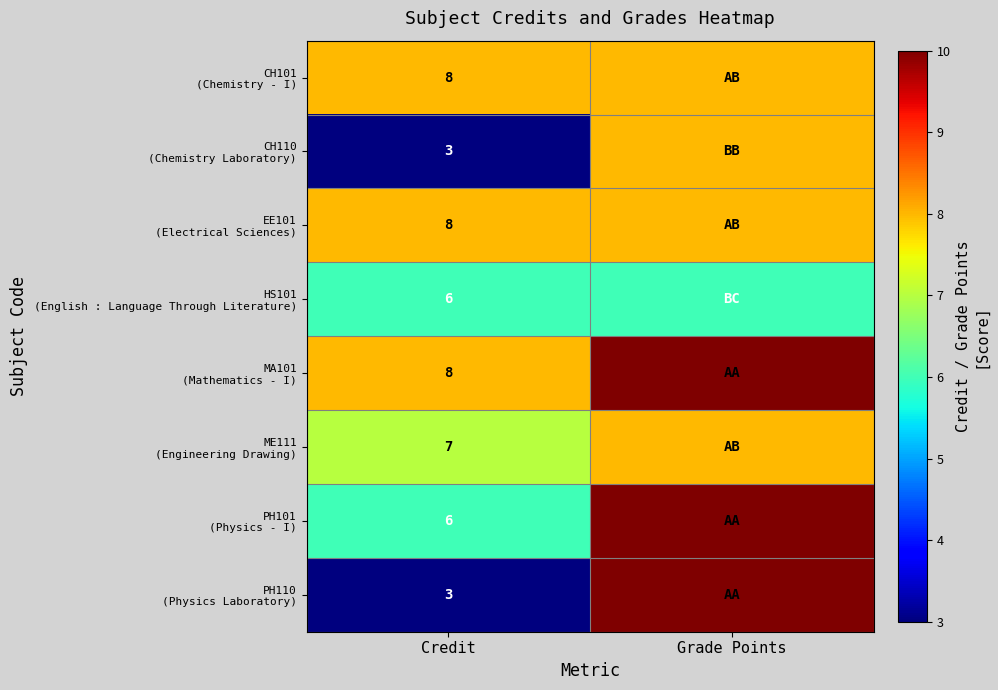

What is the total value across all series at Credit?

49